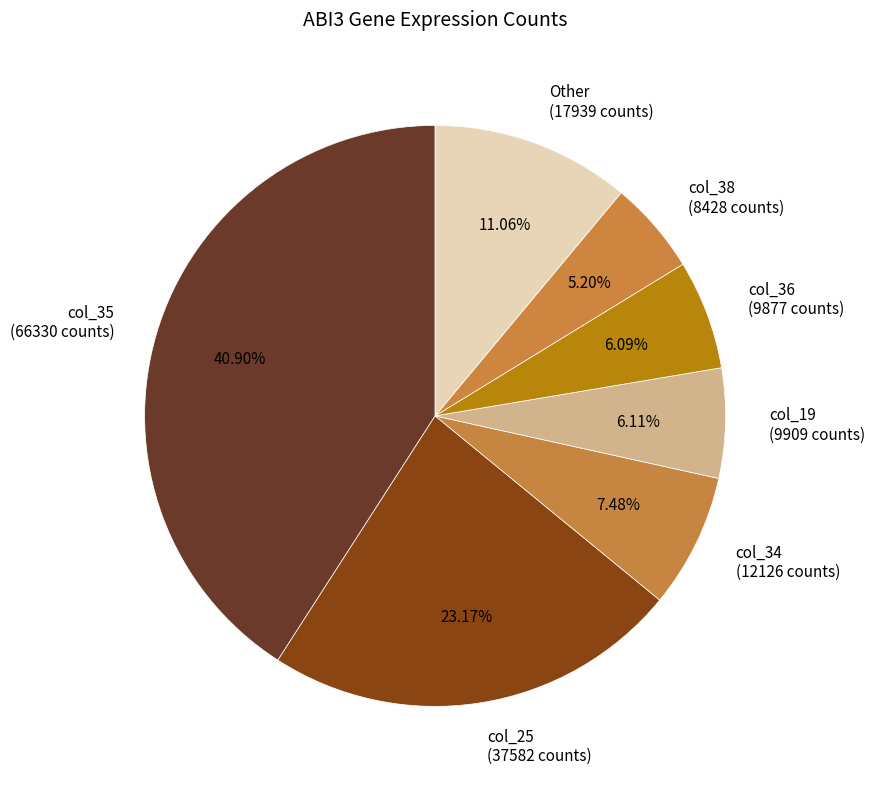

Is col_35 (66330 counts) the majority of the pie?

No